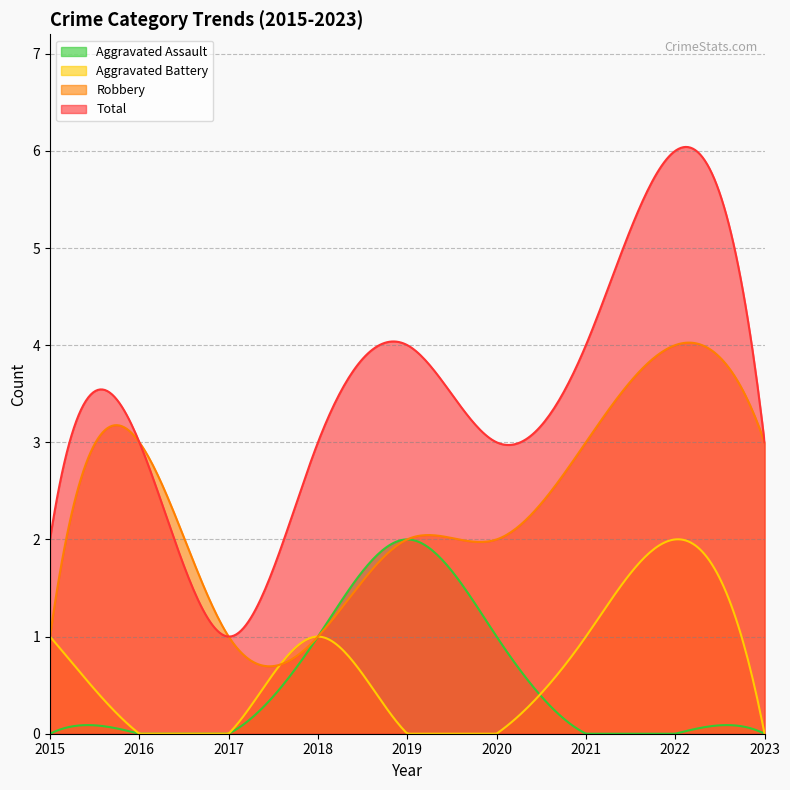

Reading right to left, list all the values displayed in this chart.

Aggravated Assault: 2023=0	2022=0	2021=0	2020=1	2019=2	2018=1	2017=0	2016=0	2015=0
Aggravated Battery: 2023=0	2022=2	2021=1	2020=0	2019=0	2018=1	2017=0	2016=0	2015=1
Robbery: 2023=3	2022=4	2021=3	2020=2	2019=2	2018=1	2017=1	2016=3	2015=1
Total: 2023=3	2022=6	2021=4	2020=3	2019=4	2018=3	2017=1	2016=3	2015=2